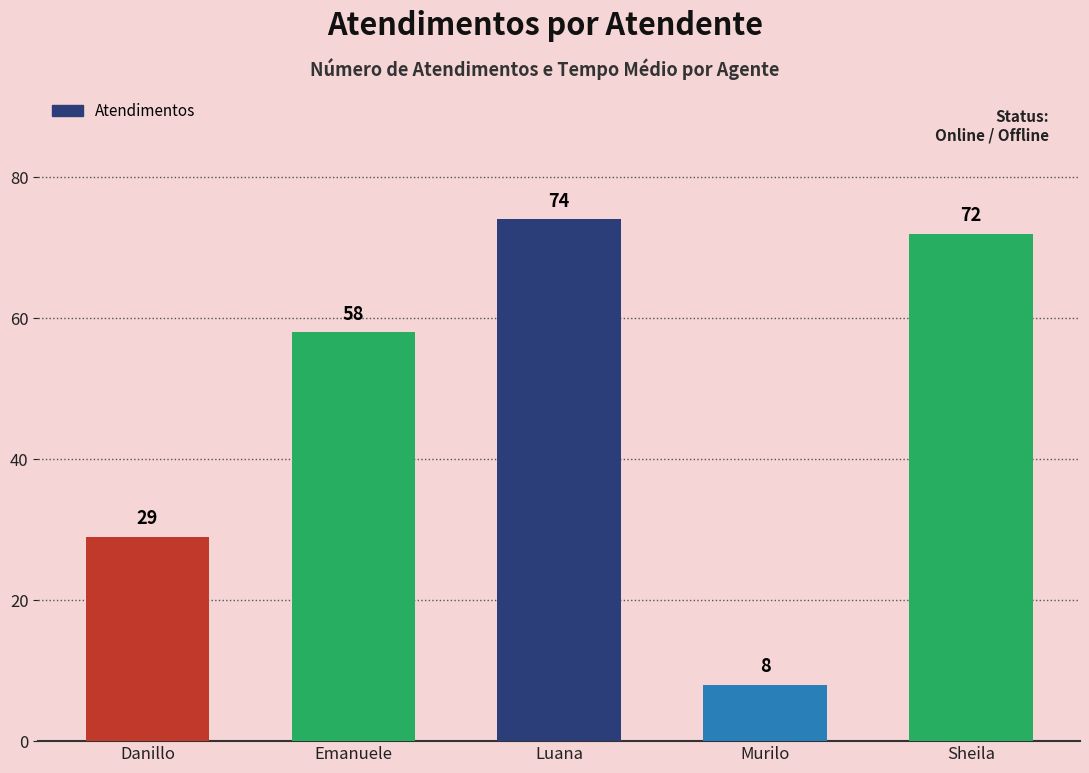

How many categories are shown in the chart?

5